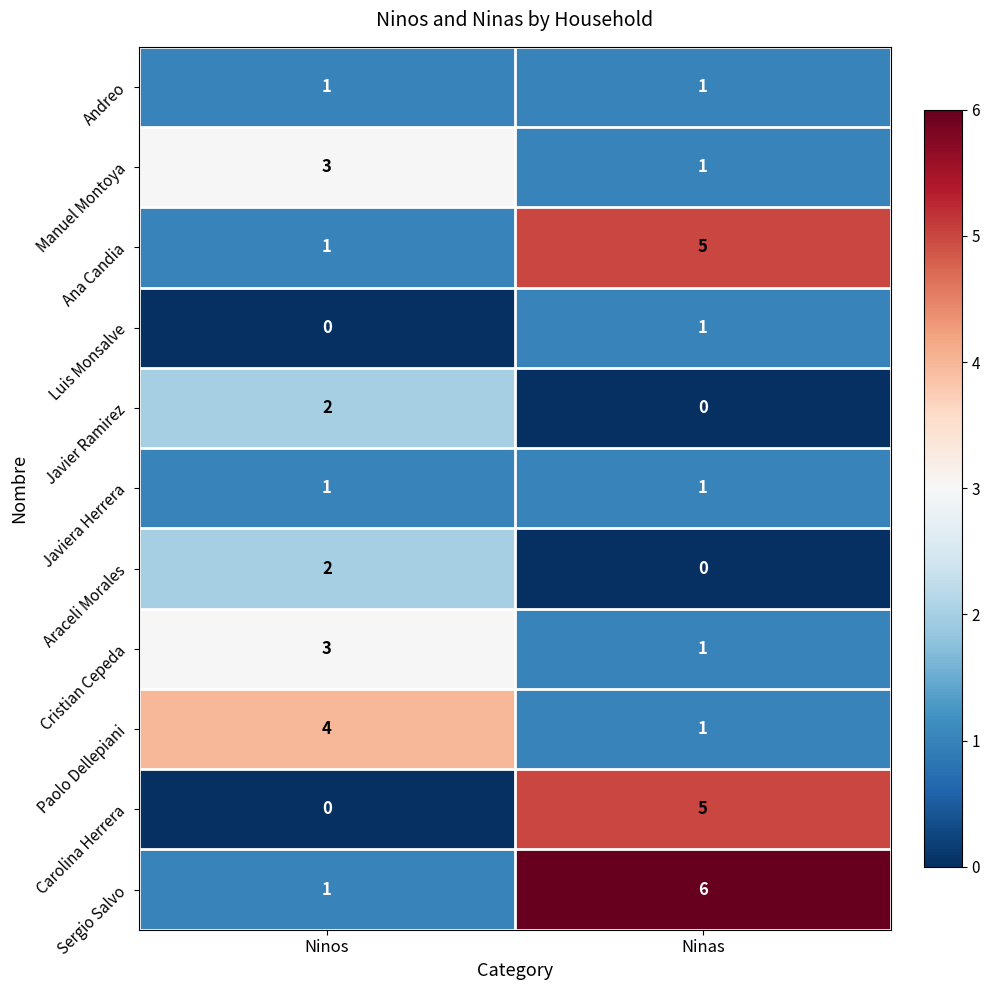

What is the difference between the highest and lowest values at Ninos?

4